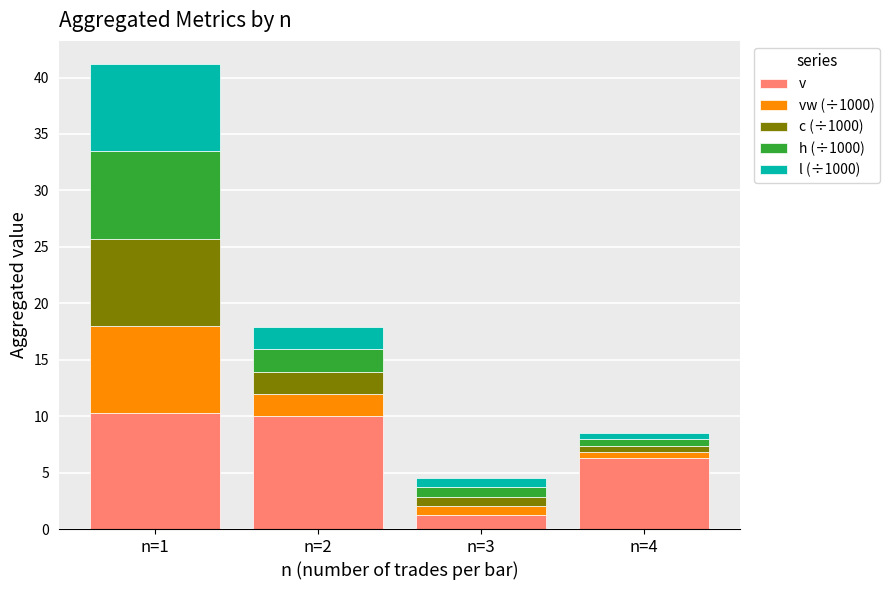

Which series has the widest spread of values?

v